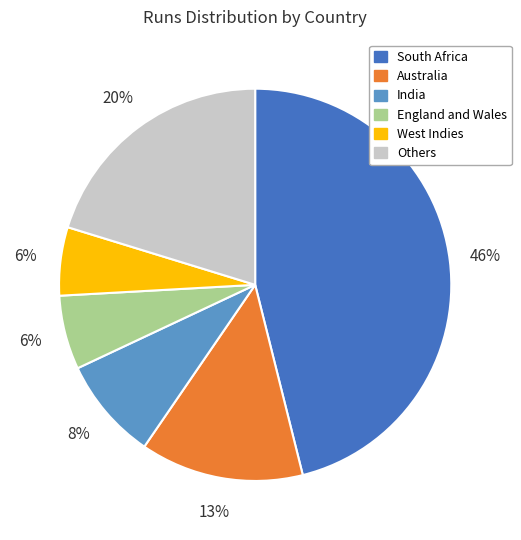

What percentage is the India slice, to the nearest percent?

8%